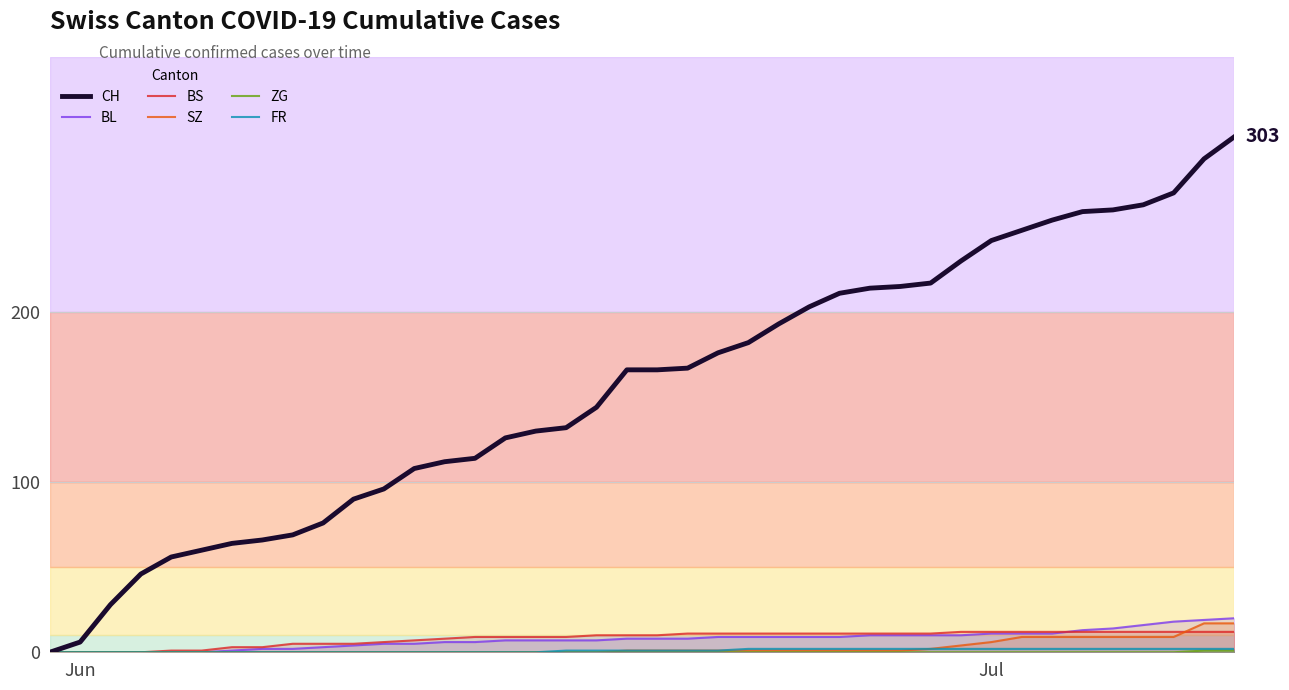

Reading left to right, extract all data points from this chart.

CH: 0	6	28	46	56	60	64	66	69	76	90	96	108	112	114	126	130	132	144	166	166	167	176	182	193	203	211	214	215	217	230	242	248	254	259	260	263	270	290	303
BL: 0	0	0	0	0	0	1	2	2	3	4	5	5	6	6	7	7	7	7	8	8	8	9	9	9	9	9	10	10	10	10	11	11	11	13	14	16	18	19	20
BS: 0	0	0	0	1	1	3	3	5	5	5	6	7	8	9	9	9	9	10	10	10	11	11	11	11	11	11	11	11	11	12	12	12	12	12	12	12	12	12	12
SZ: 0	0	0	0	0	0	0	0	0	0	0	0	0	0	0	0	0	0	0	1	1	1	1	1	1	1	1	1	1	2	4	6	9	9	9	9	9	9	17	17
ZG: 0	0	0	0	0	0	0	0	0	0	0	0	0	0	0	0	0	0	0	0	0	0	0	0	0	0	0	0	0	0	0	0	0	0	0	0	0	0	1	1
FR: 0	0	0	0	0	0	0	0	0	0	0	0	0	0	0	0	0	1	1	1	1	1	1	2	2	2	2	2	2	2	2	2	2	2	2	2	2	2	2	2